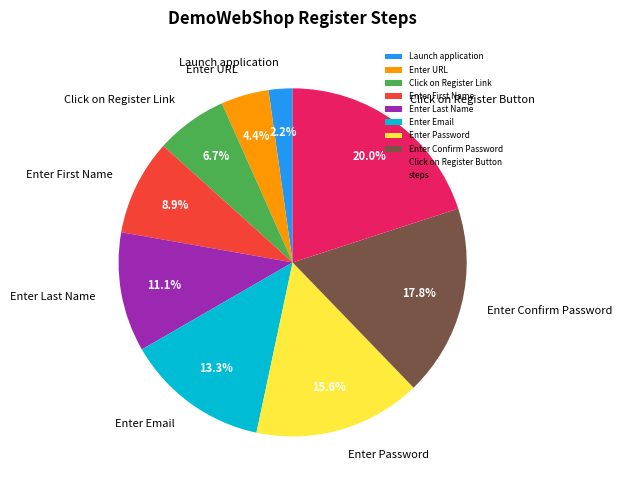

Does Enter Password account for over 50% of the chart?

No